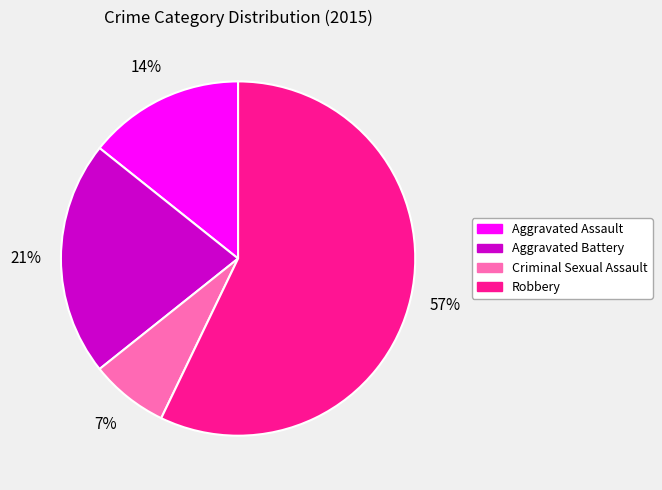

Between Robbery and Aggravated Battery, which is larger?

Robbery